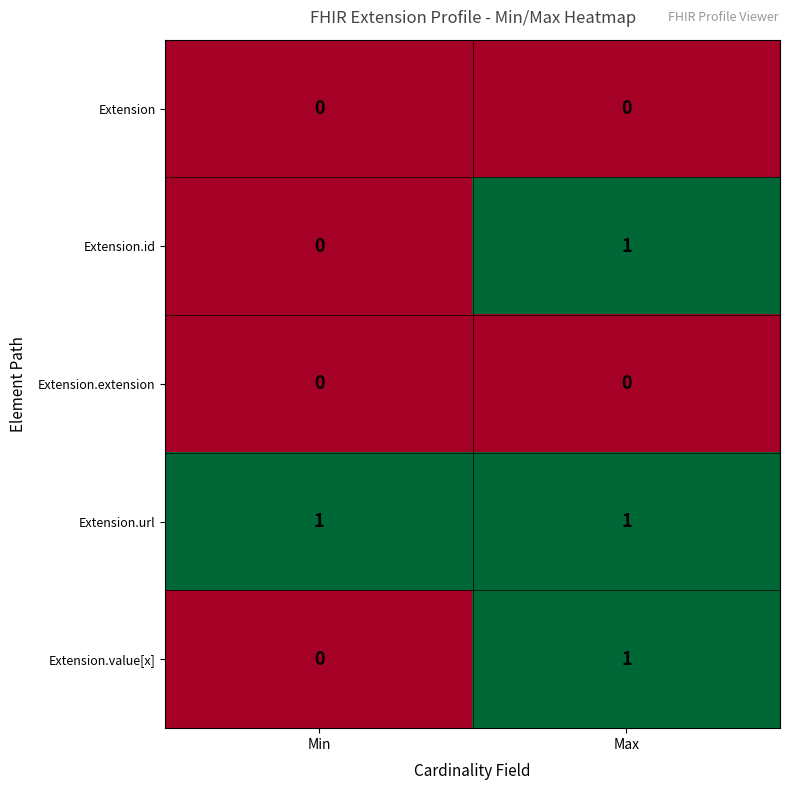

At which category is the sum across all series the highest?

Max